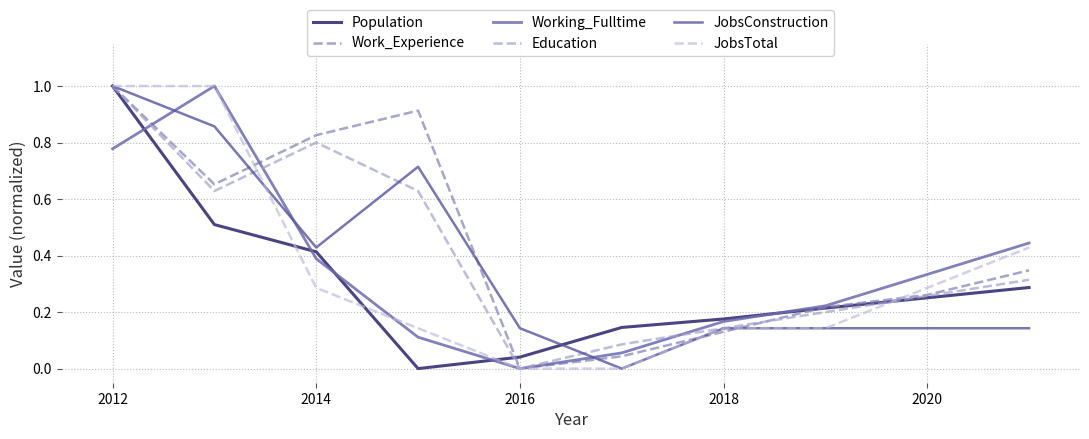

How many lines are shown in the chart?

6